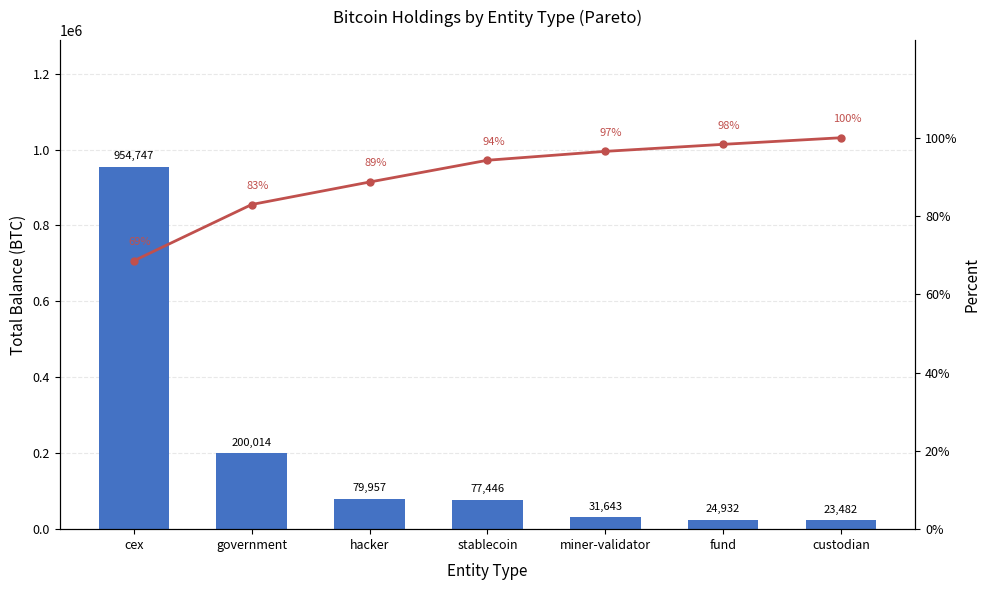

At hacker, list the series in order from smallest to largest.

Cumulative %, Balance (BTC)